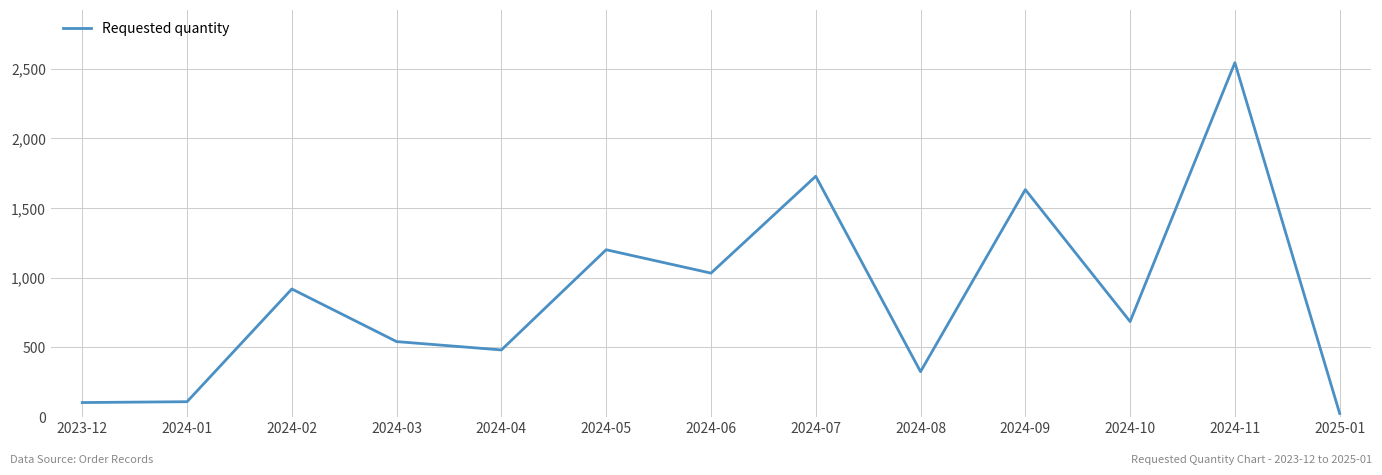

How many lines are shown in the chart?

1